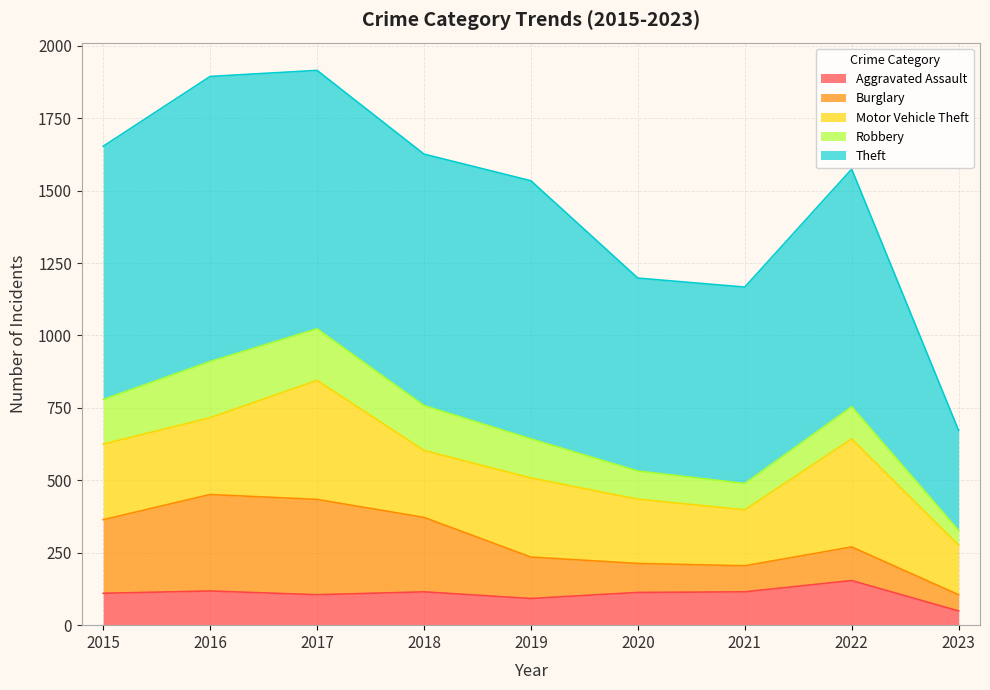

What is the maximum value for Aggravated Assault?

154